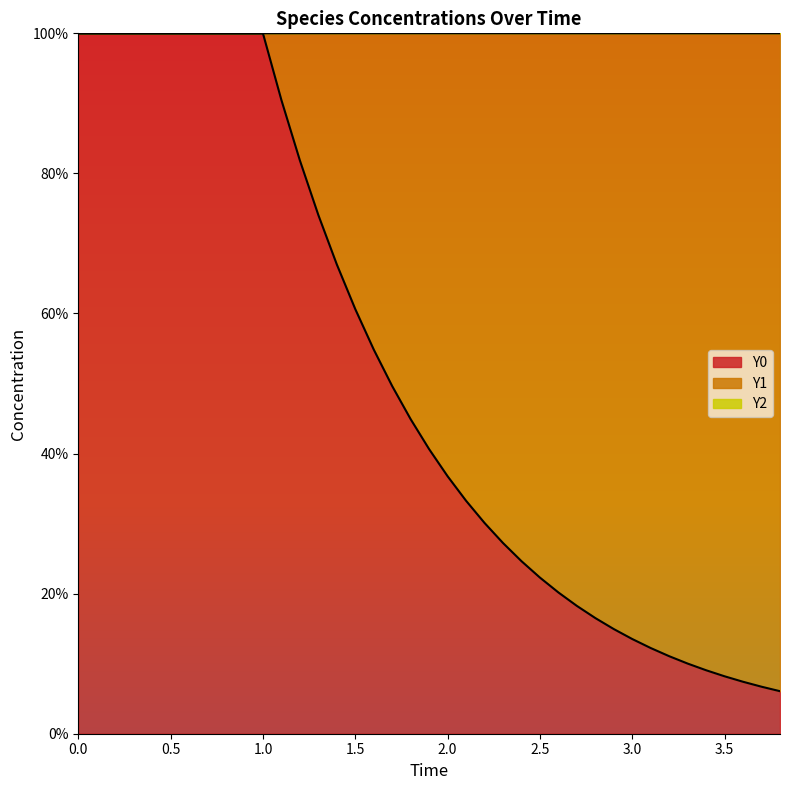

Which series has the widest spread of values?

Y0